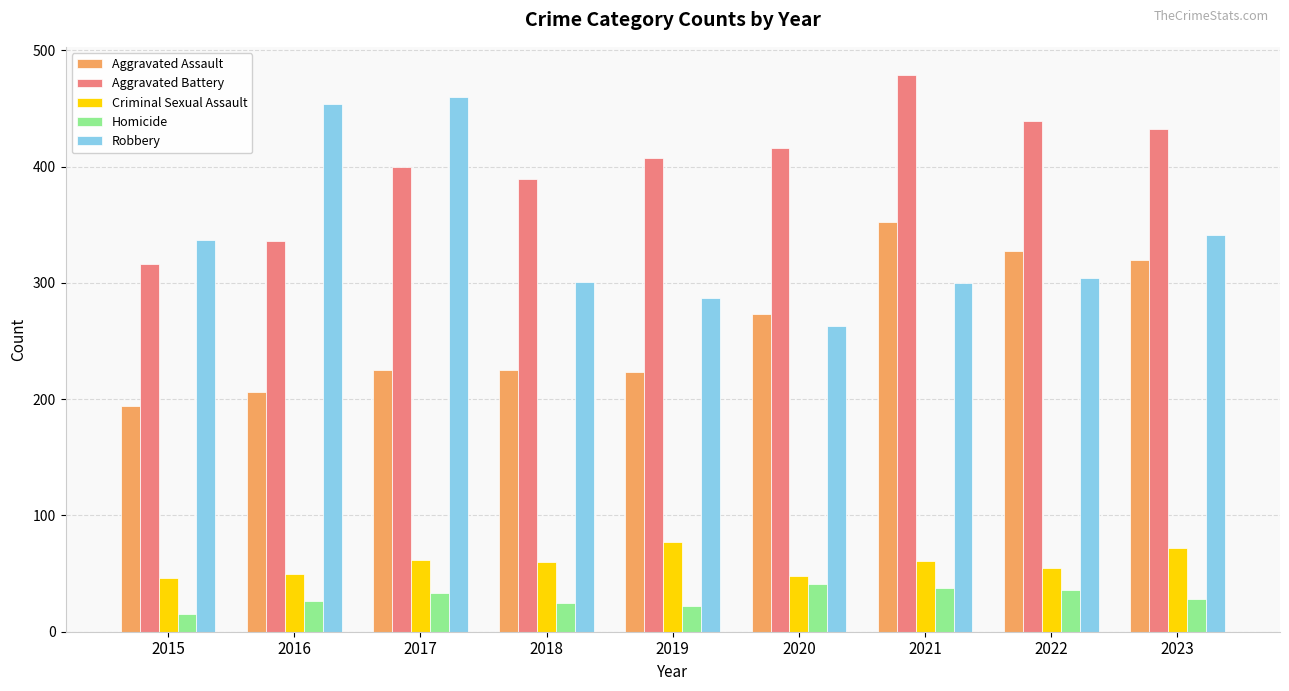

What is the smallest value displayed?

15